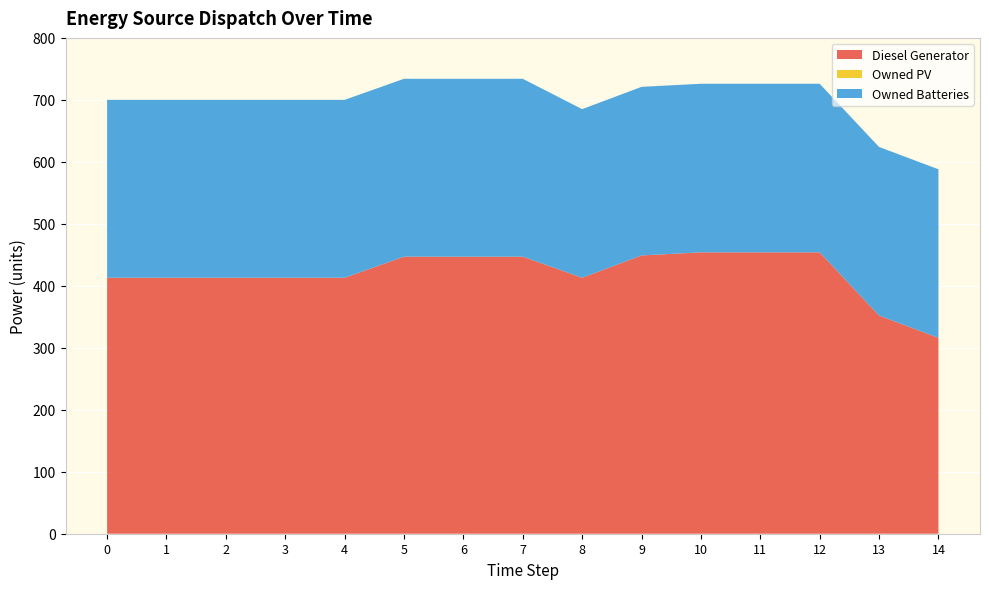

Reading left to right, list all the values displayed in this chart.

Diesel Generator: 0=413.0	1=413.0	2=413.0	3=413.0	4=413.0	5=447.0	6=447.0	7=447.0	8=413.0	9=449.0	10=454.0	11=454.0	12=454.0	13=352.0	14=316.0
Owned PV: 0=0.0	1=0.0	2=0.0	3=0.0	4=0.0	5=0.0	6=0.0	7=0.0	8=0.0	9=0.0	10=0.0	11=0.0	12=0.0	13=0.0	14=0.0
Owned Batteries: 0=287.0	1=287.0	2=287.0	3=287.0	4=287.0	5=287.0	6=287.0	7=287.0	8=272.0	9=272.0	10=272.0	11=272.0	12=272.0	13=272.0	14=272.0